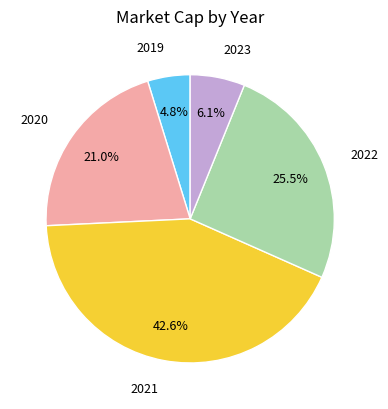

Is there any slice that represents more than half of the pie?

No